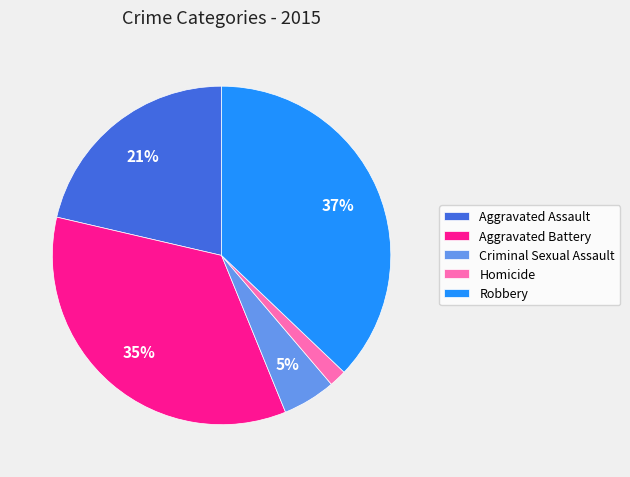

To the nearest percent, what portion does Aggravated Battery represent?

35%